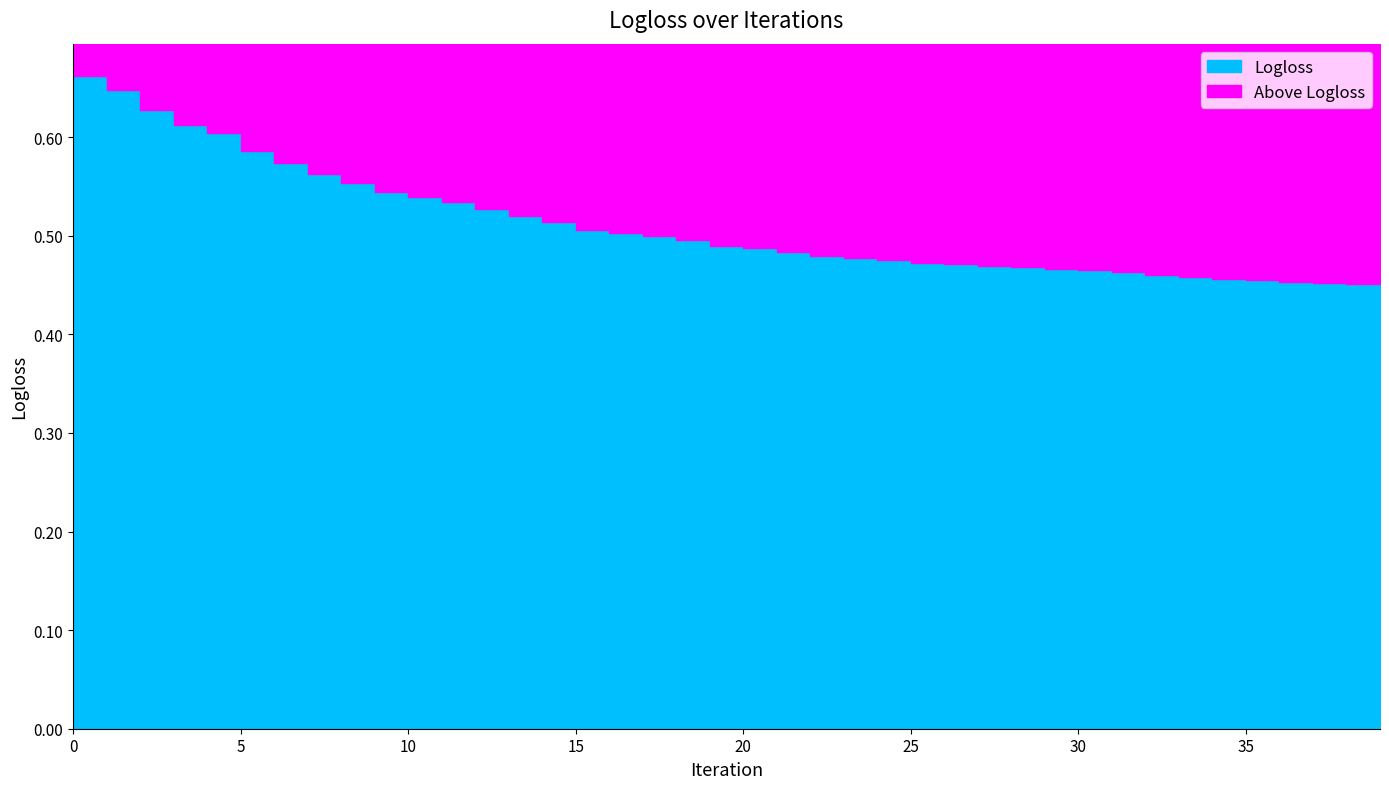

Reading left to right, list all the values displayed in this chart.

0.7	0.6	0.6	0.6	0.6	0.6	0.6	0.6	0.6	0.5	0.5	0.5	0.5	0.5	0.5	0.5	0.5	0.5	0.5	0.5	0.5	0.5	0.5	0.5	0.5	0.5	0.5	0.5	0.5	0.5	0.5	0.5	0.5	0.5	0.5	0.5	0.5	0.5	0.5	0.5